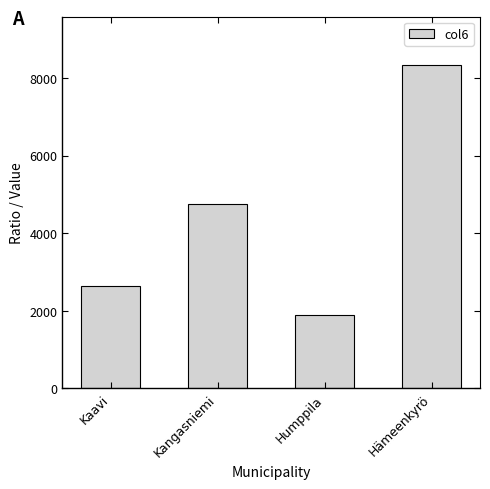

The chart shows a value of 8335 at Hämeenkyrö. True or false?

True